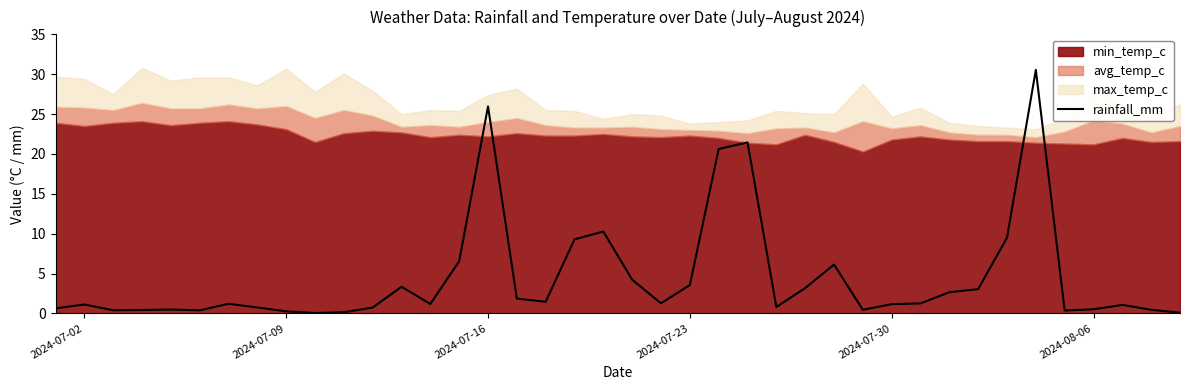

What is the highest value of the rainfall_mm series?

30.5